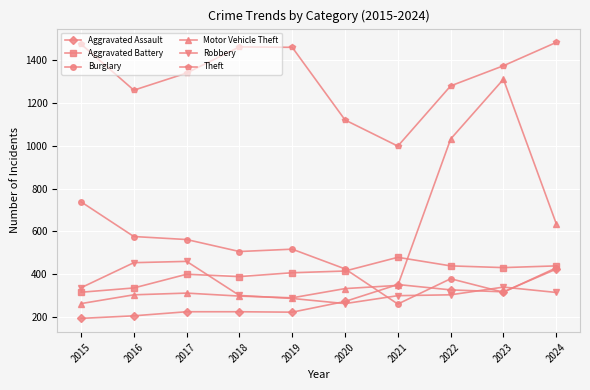

At how many categories does at least one series exceed 1211?

8